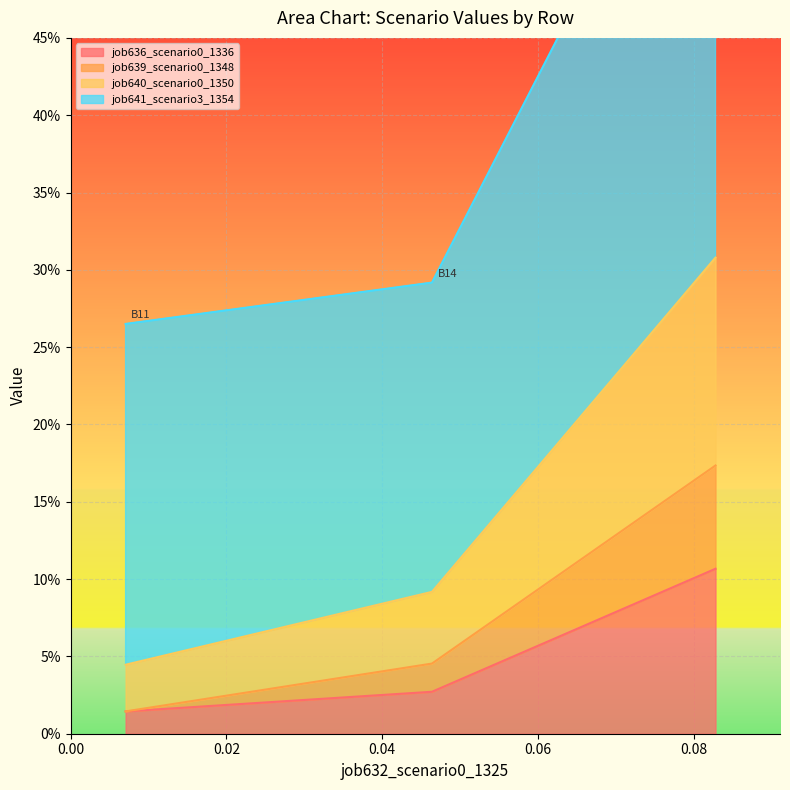

Does the chart display data point markers on the line(s)?

No